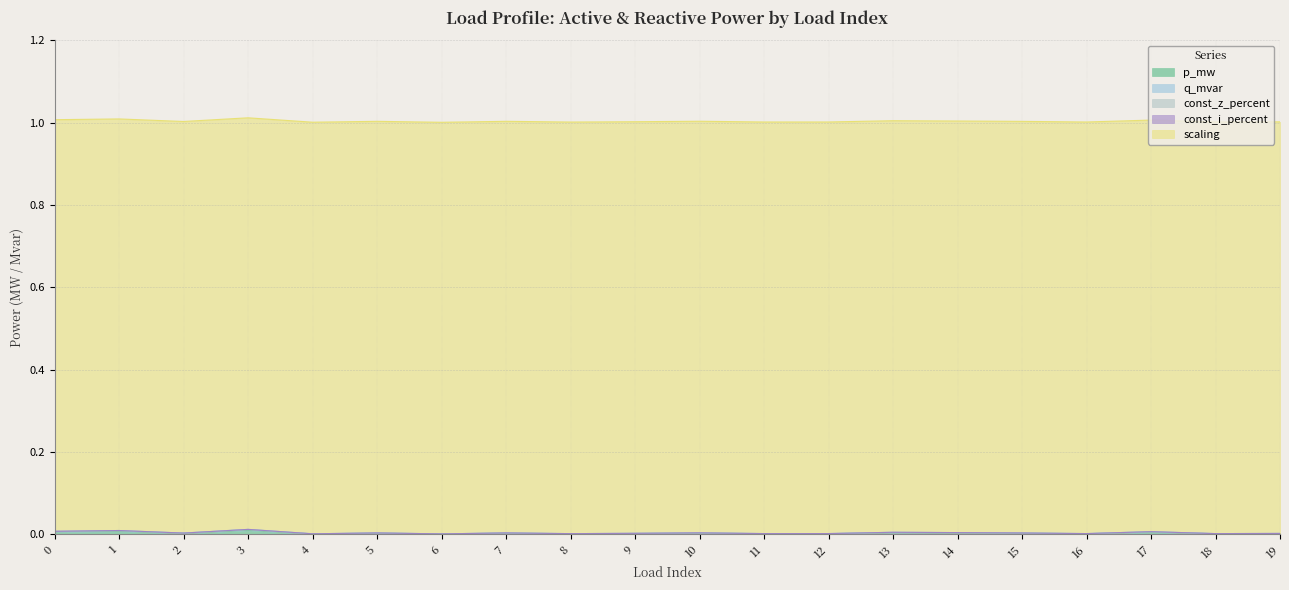

Rank the series by their maximum value, from lowest to highest.

const_z_percent, const_i_percent, q_mvar, p_mw, scaling